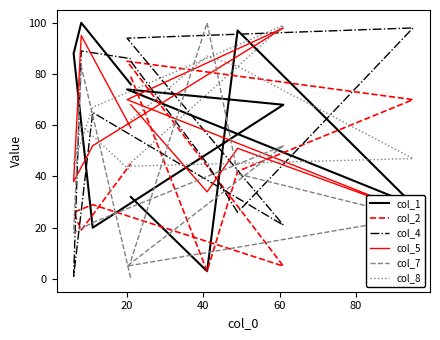

What is the approximate value of col_2 at 40?

42